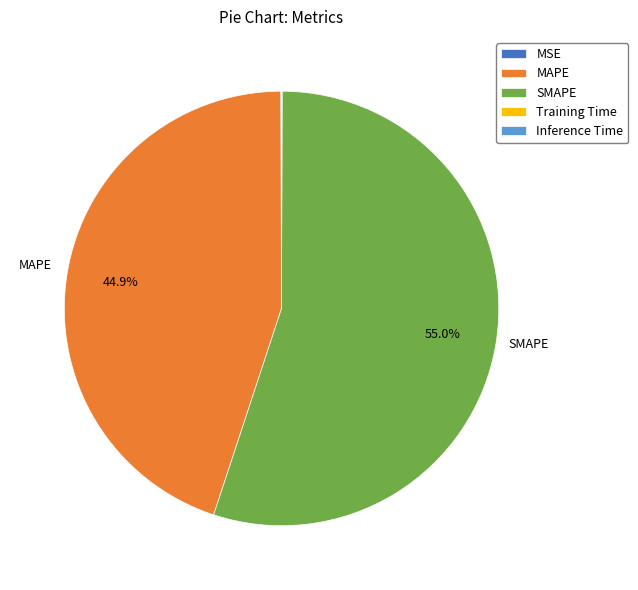

What portion of the pie excludes MAPE?

55.1%